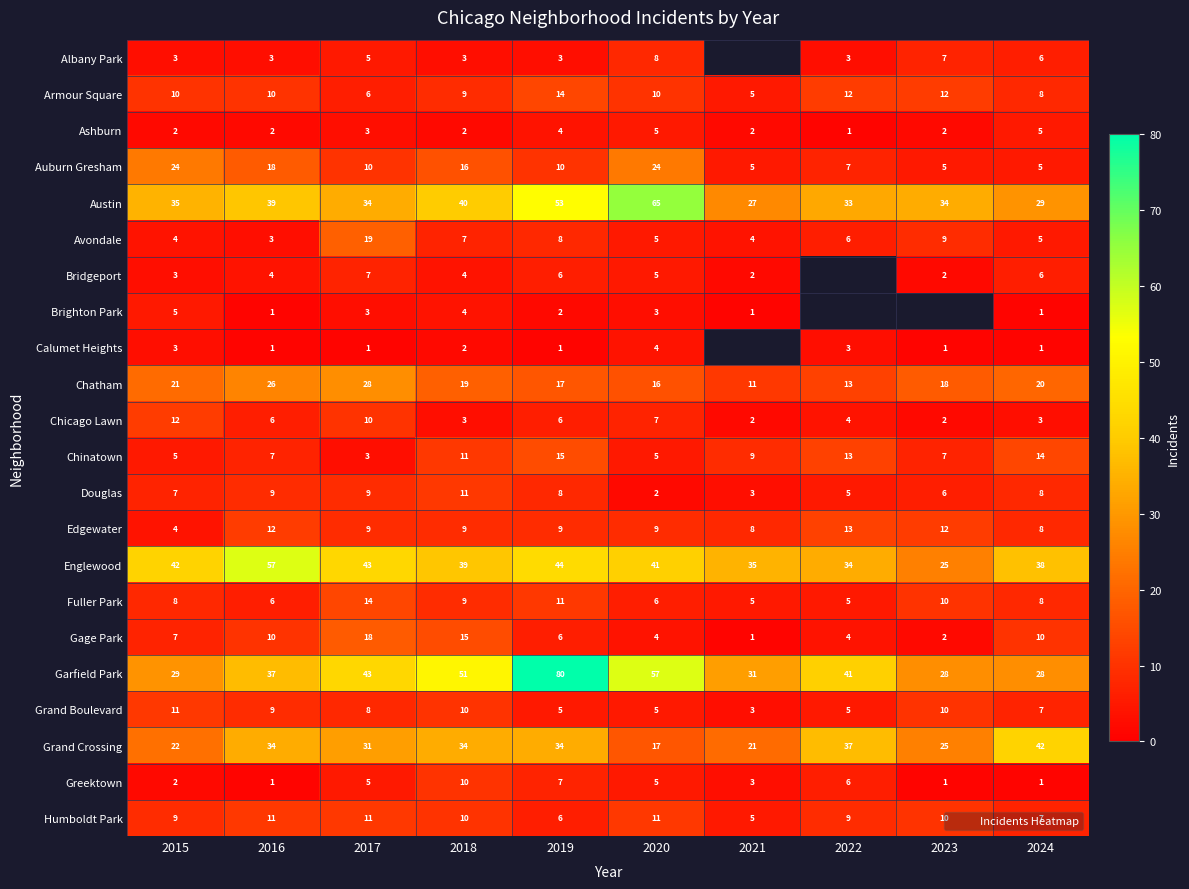

What is the sum of the Englewood values at 2022 and 2015?

76